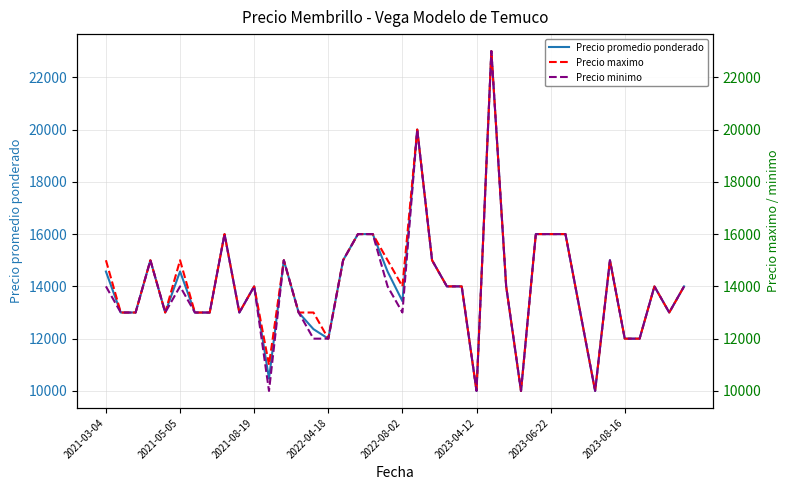

True or false: Precio promedio ponderado and Precio maximo cross at least once.

False